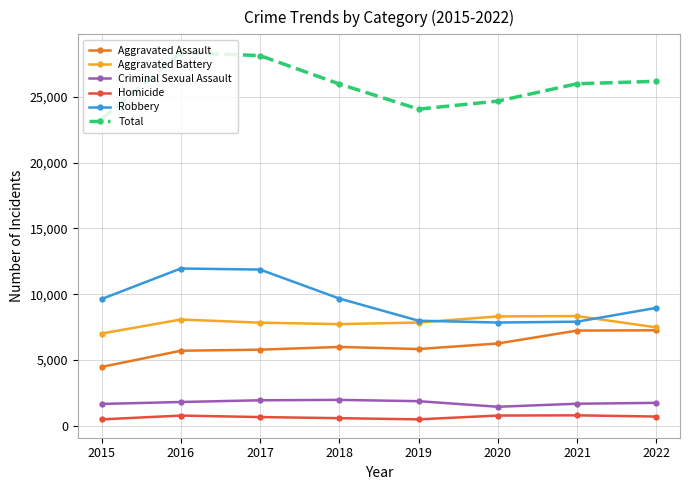

True or false: Aggravated Battery and Homicide cross at least once.

False